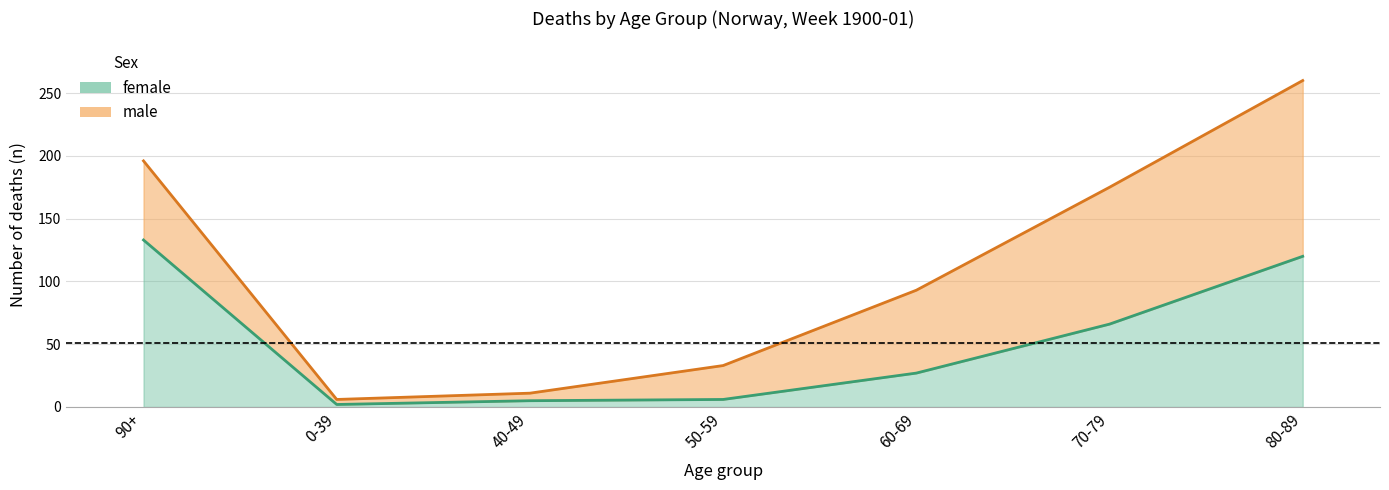

List the labels in order of value, largest first.

90+, 80-89, 70-79, 60-69, 50-59, 40-49, 0-39